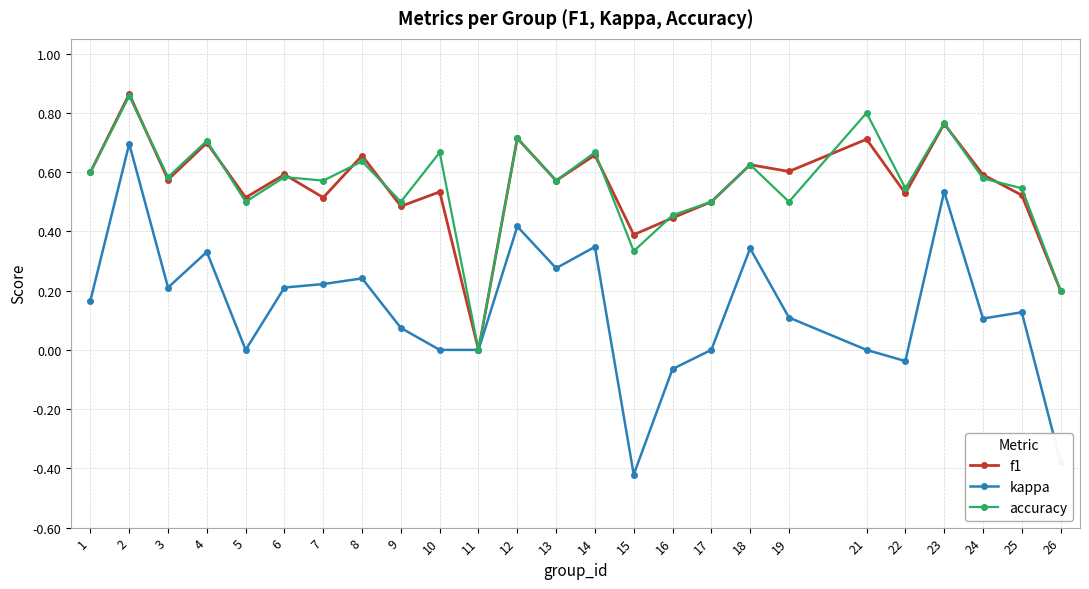

Is the value of f1 at 7 greater than the value of kappa at 14?

Yes